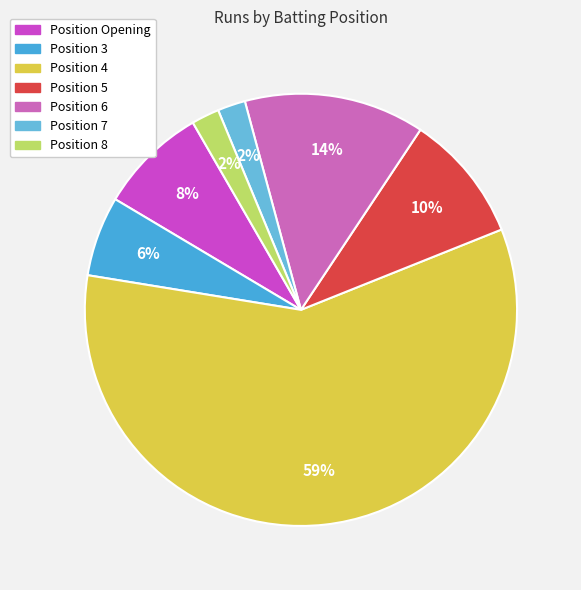

Which category has the biggest portion of the pie?

4